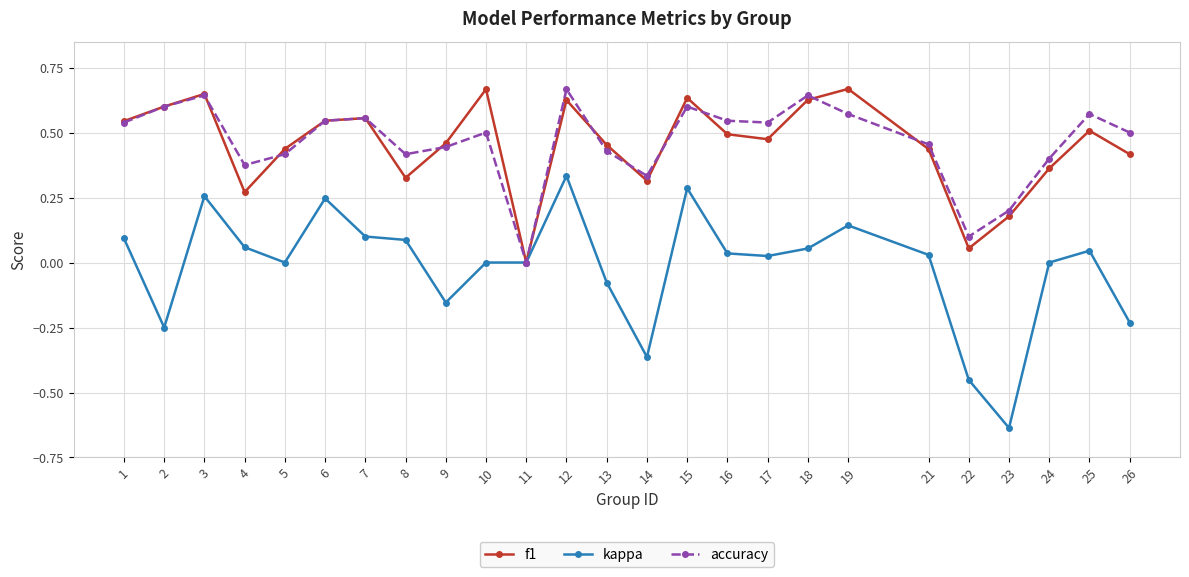

True or false: f1 has a value of 0.4 at 26.

True